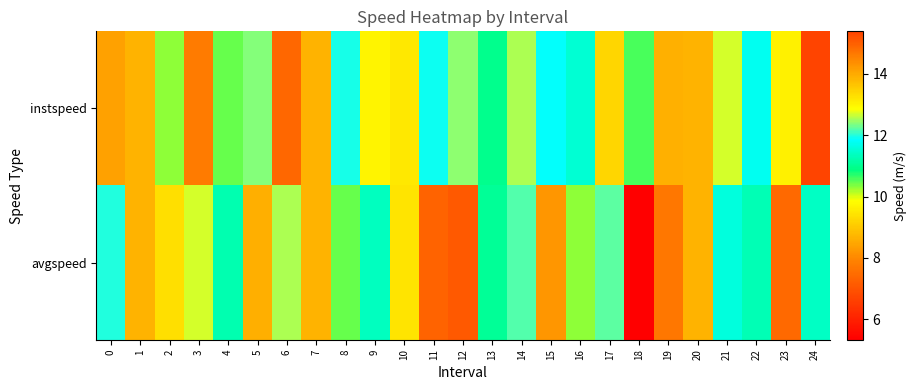

At how many categories does at least one series exceed 6?

25